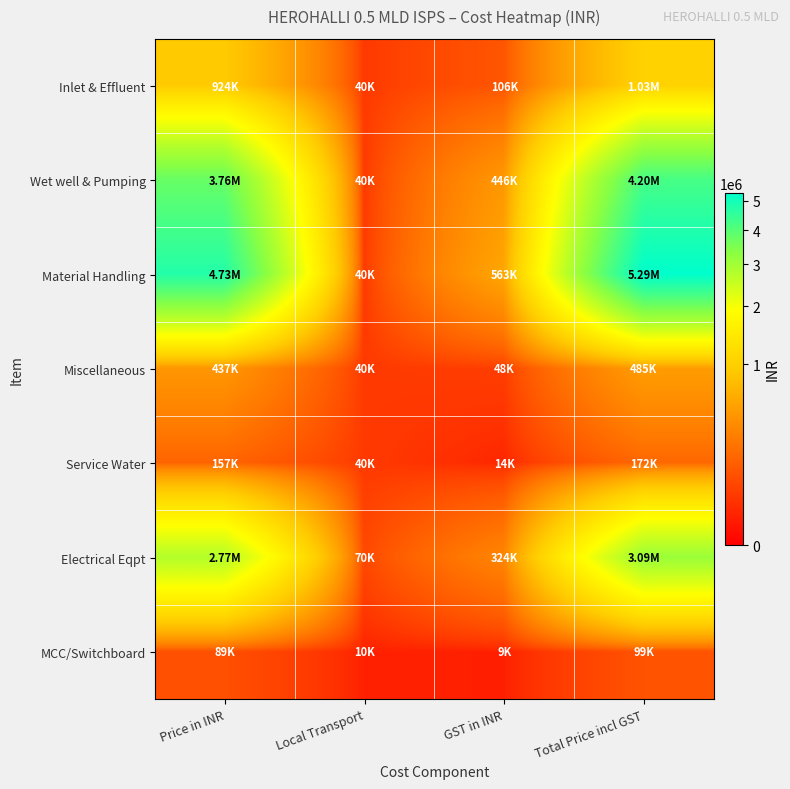

Which category has the lowest value across all series?

GST in INR